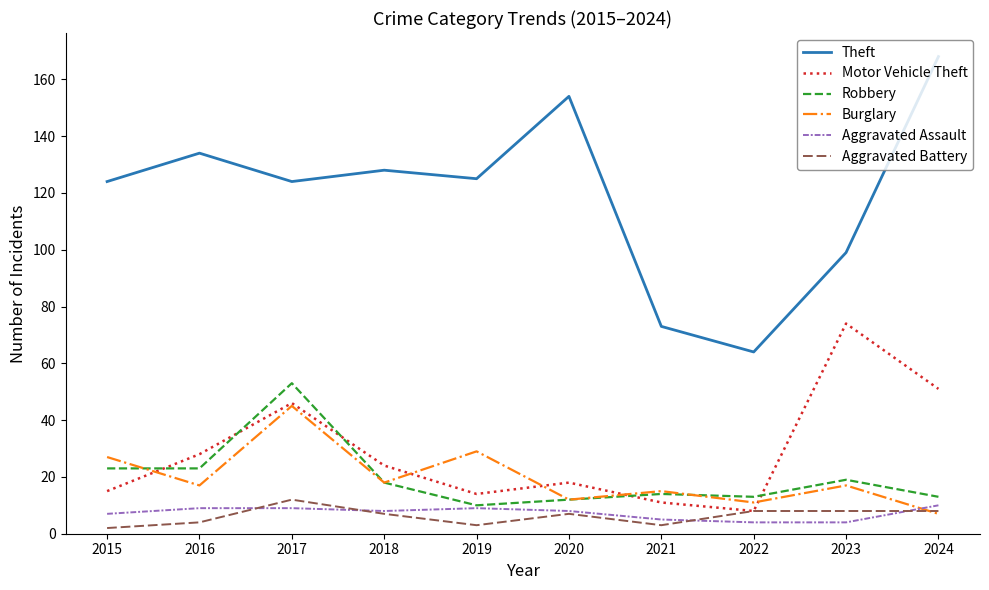

What is the highest value of the Burglary series?

45